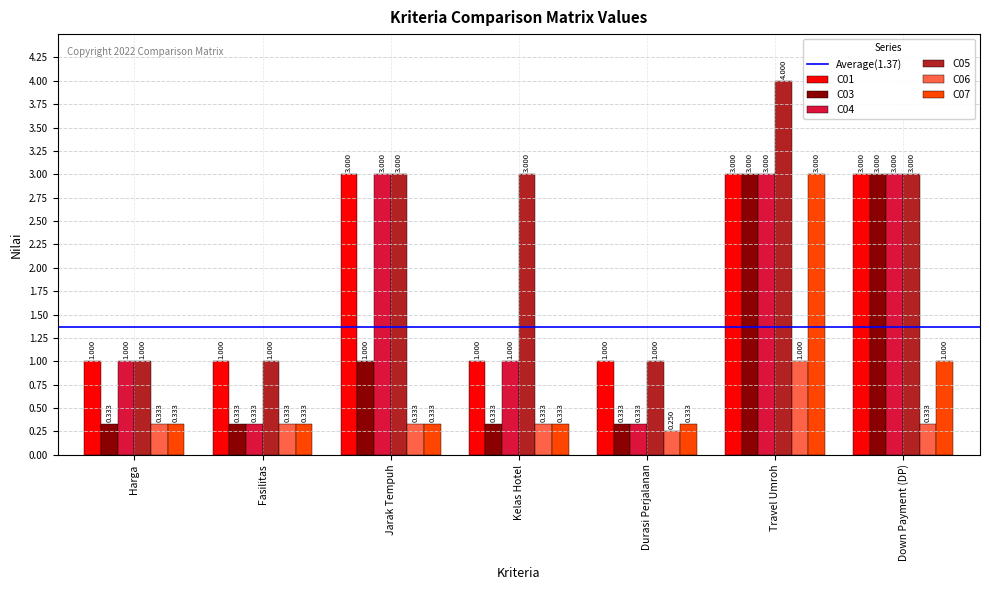

Which series has the largest range (max minus min)?

C05